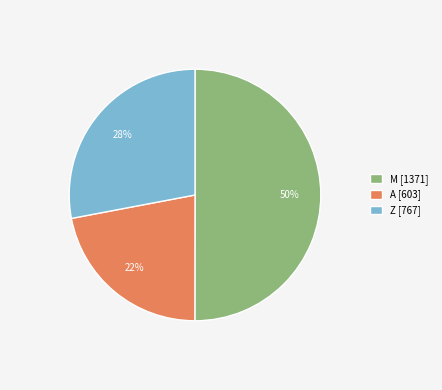

Which has a higher value, A [603] or Z [767]?

Z [767]